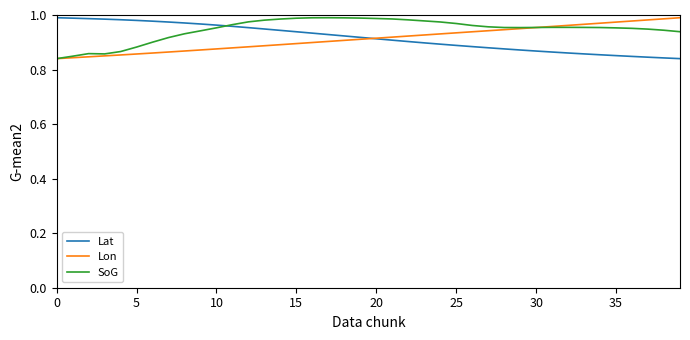

How many lines are shown in the chart?

3